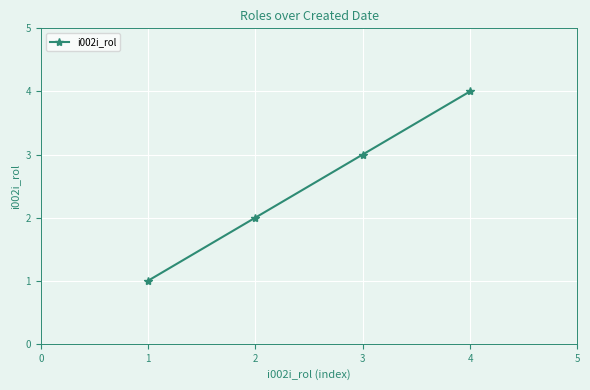

How many data points are less than 3?

2